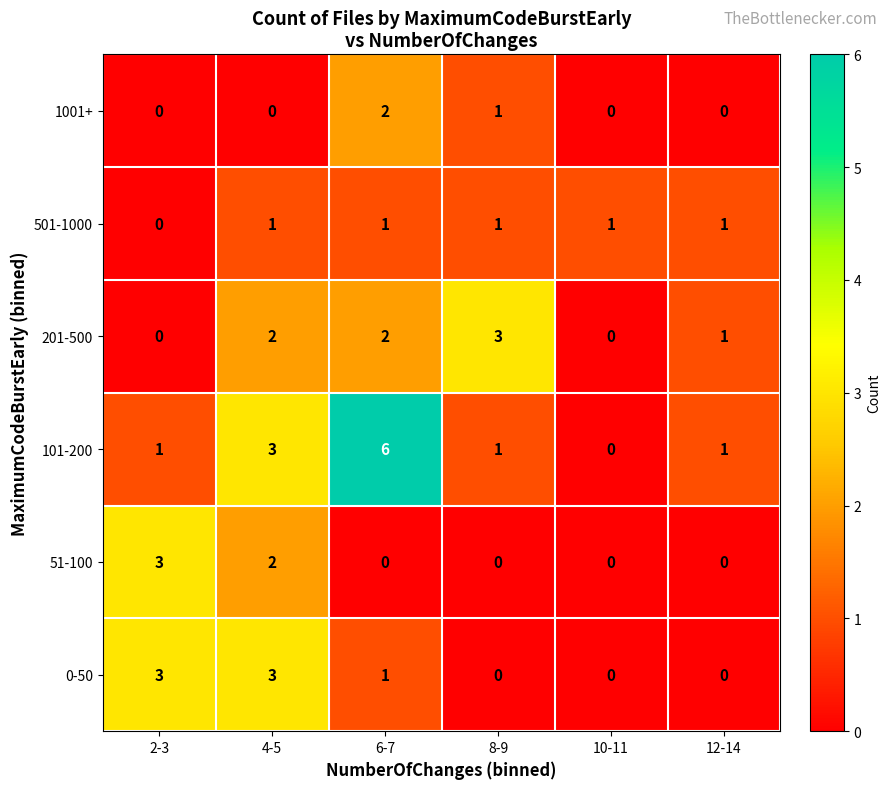

The value of 201-500 at 10-11 is 0. True or false?

True